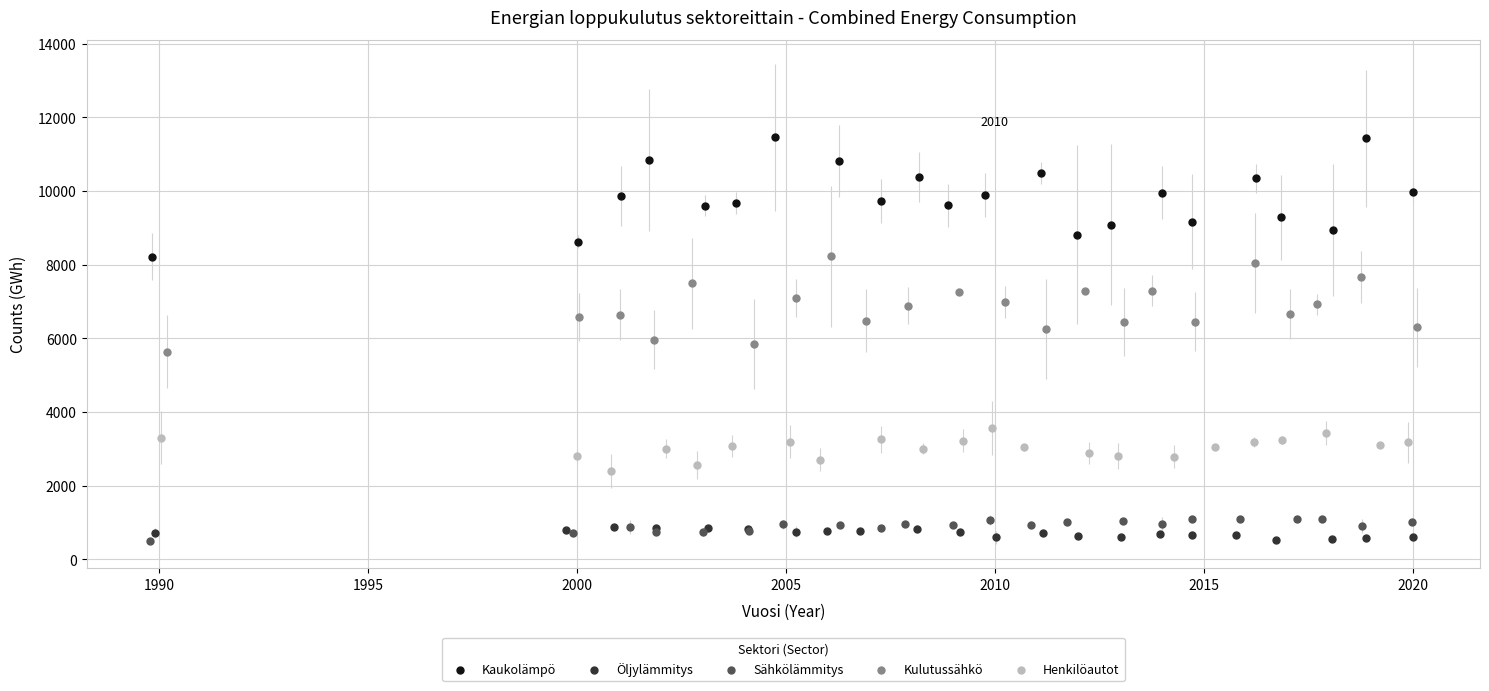

Which series contains the highest Y value?

Kaukolämpö